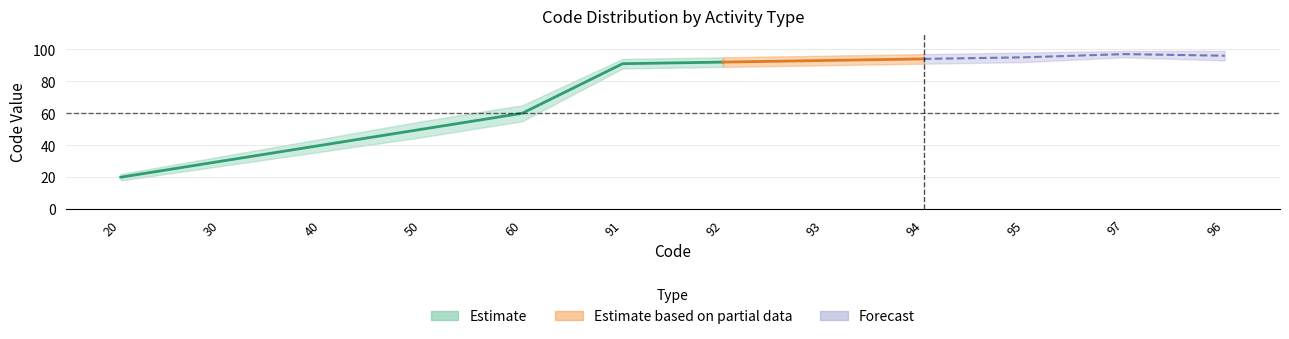

Reading right to left, list all the values displayed in this chart.

Code_center: 96	97	95	94	93	92	91	60	50	40	30	20
Code_upper: 99	99	98	97	96	95	94	65	55	44	33	22
Code_lower: 93	95	92	91	90	89	88	55	45	36	27	18